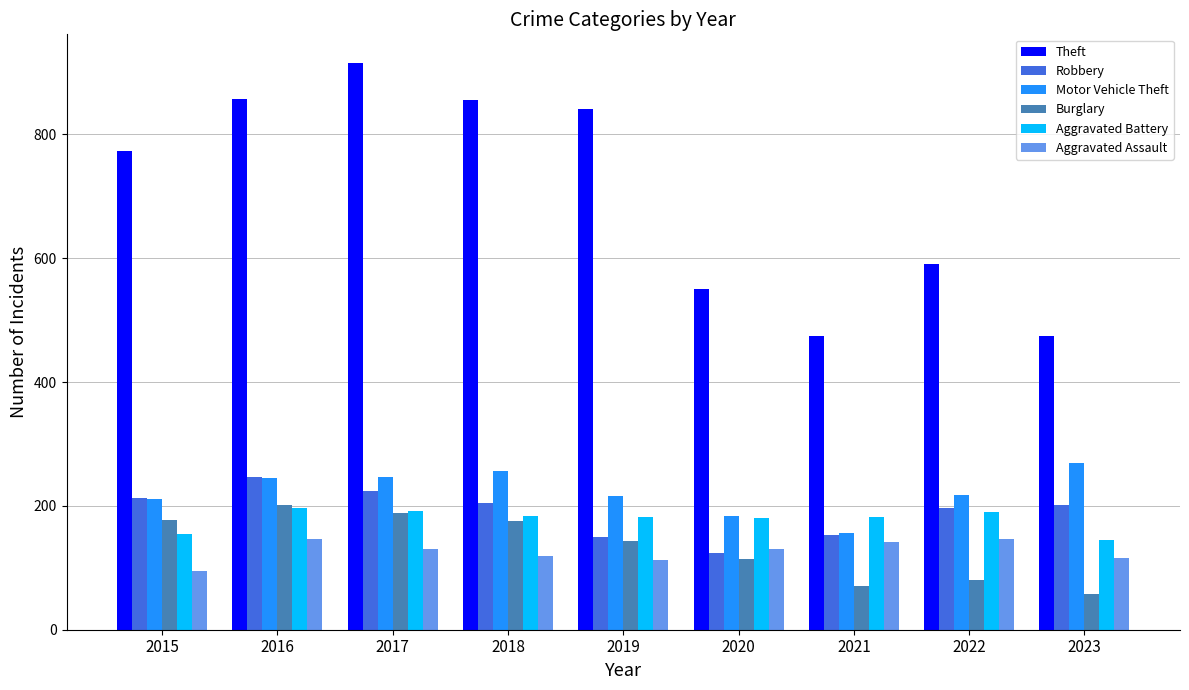

How many bars are there in each group?

6